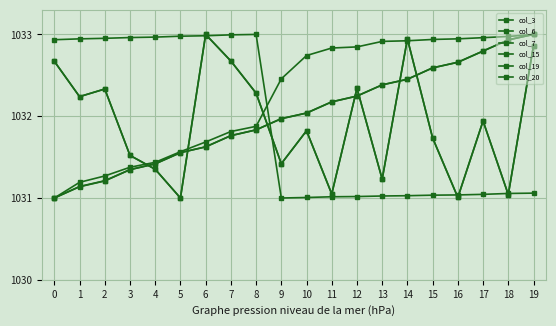

Is it true that col_6 equals 1033.0 at 6?

True